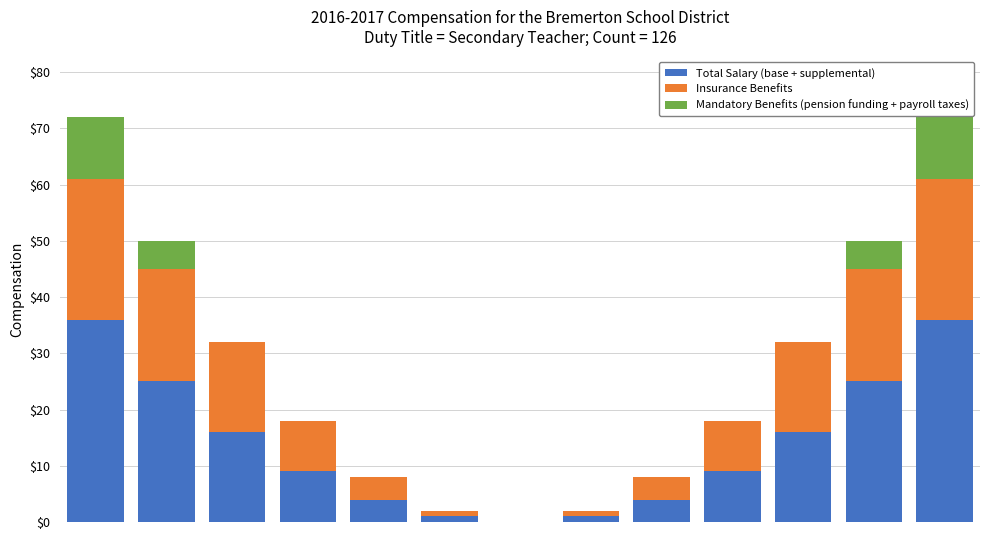

What is the sum of all Total Salary (base + supplemental) values?

182